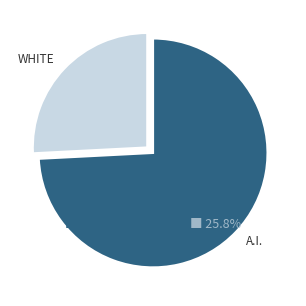

Does NON-SPIN represent more than half of the total?

No